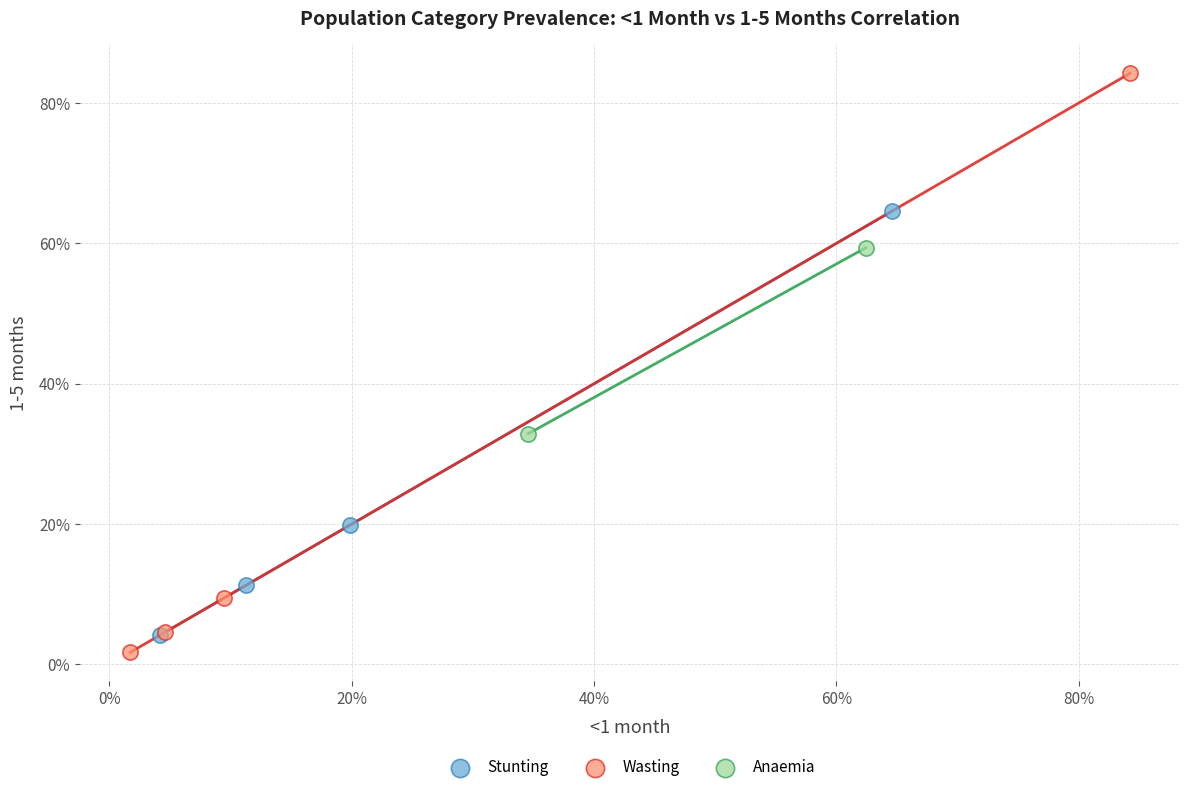

Which series has the widest spread of Y values?

Wasting